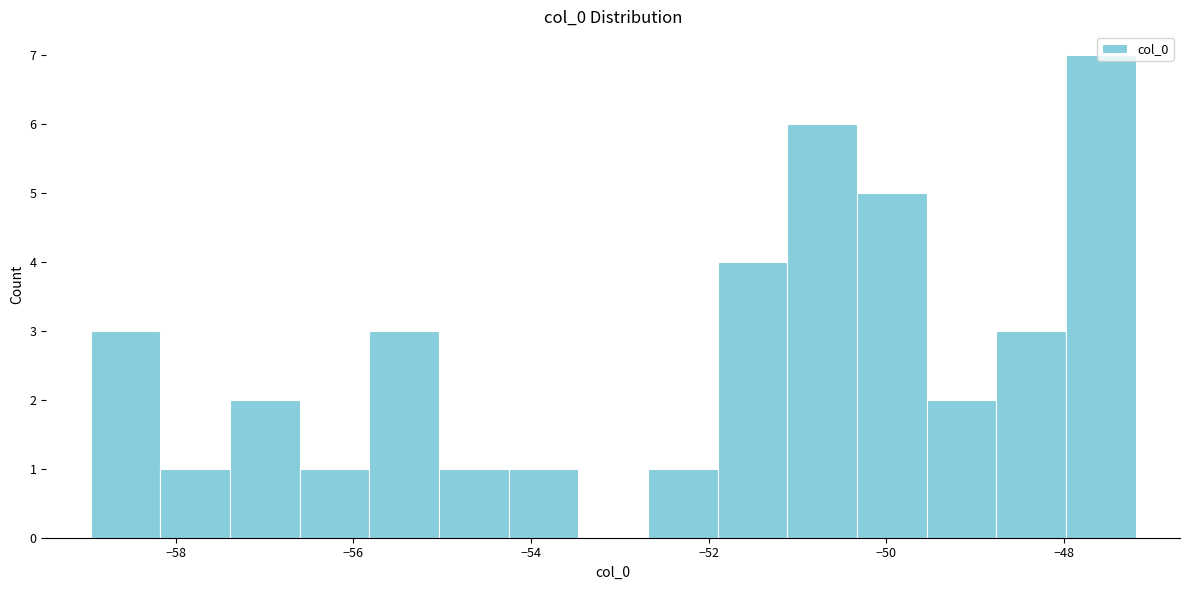

Around what value on the x-axis is the tallest bar? Give the approximate position of its centre, as read against the axis.

-47.6